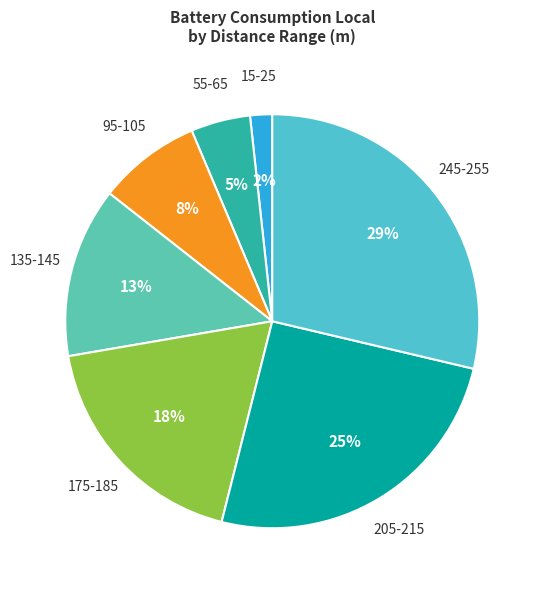

Which category has the smallest portion of the pie?

15-25